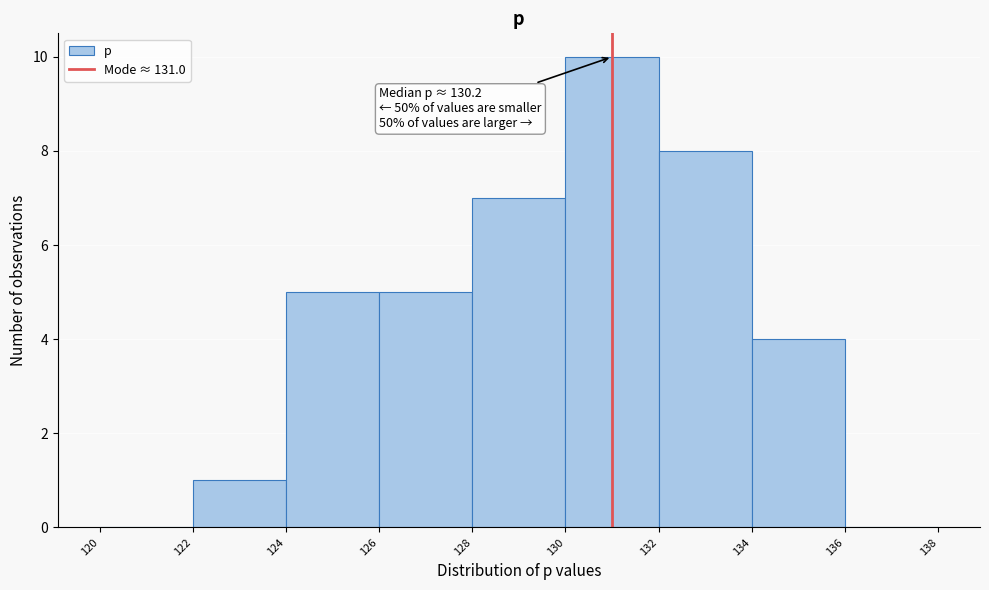

Which range on the x-axis has the tallest bar?

130 to 132